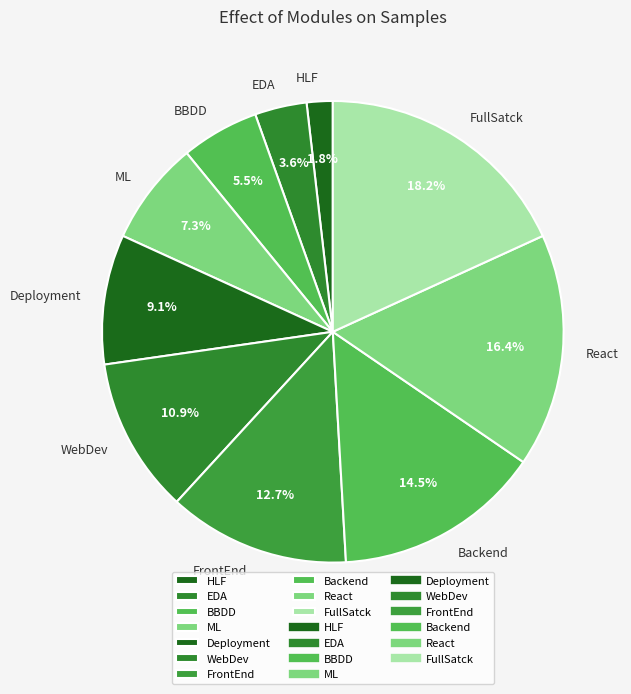

Between FrontEnd and HLF, which is larger?

FrontEnd